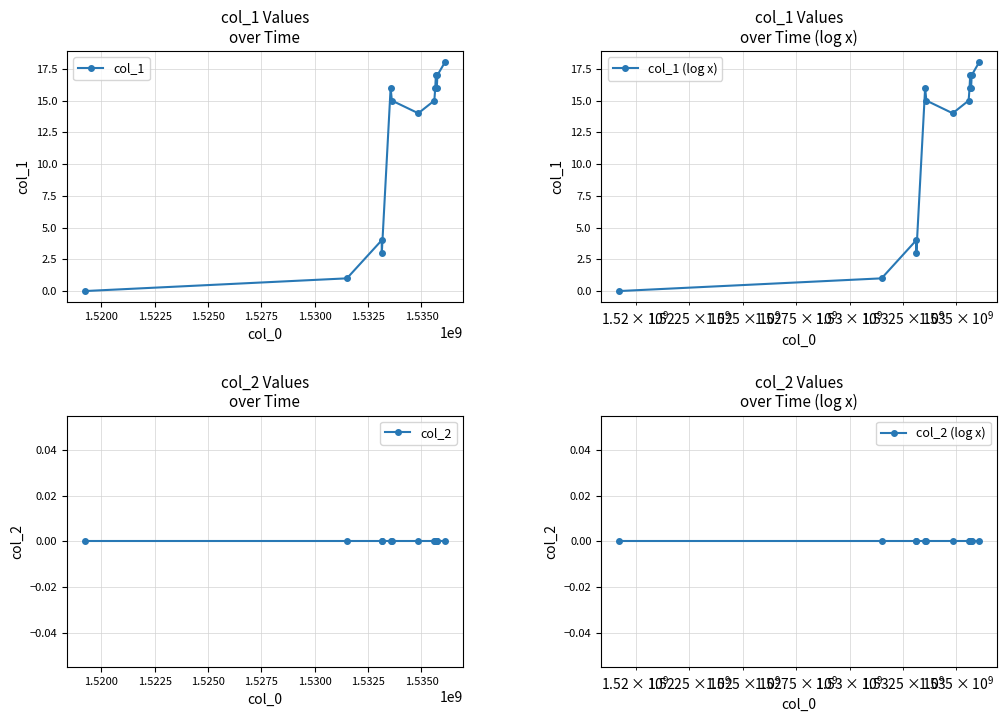

At how many categories does at least one series exceed 16?

3